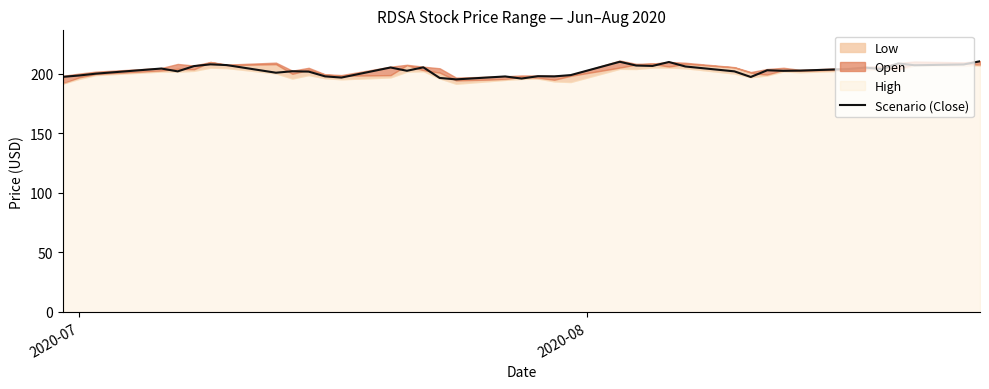

What is the maximum value for Scenario (Close)?

210.7